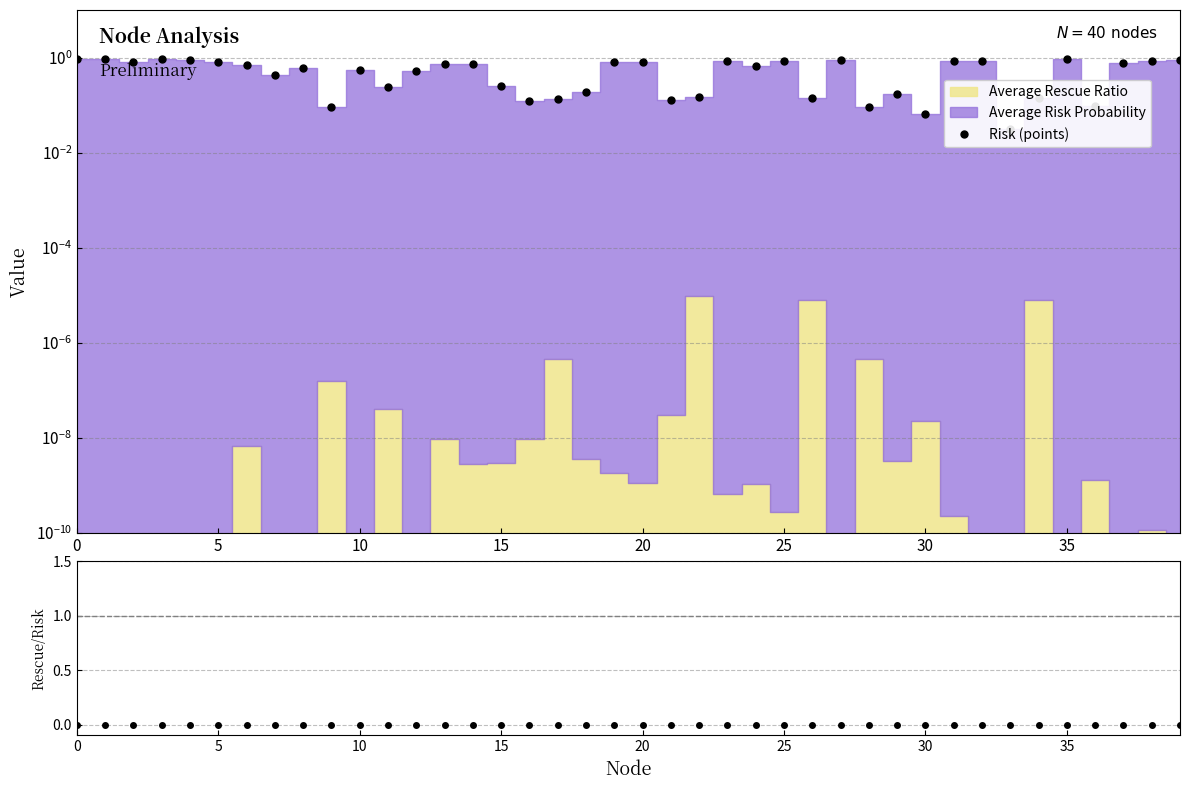

At how many categories does at least one series exceed 0?

40